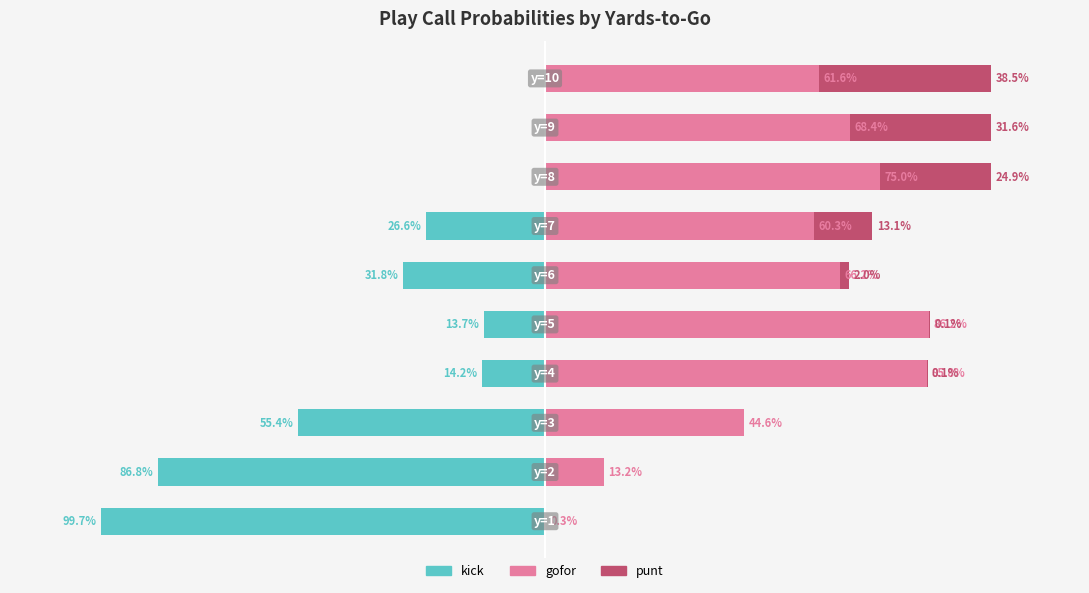

At which category is the sum across all series the highest?

7